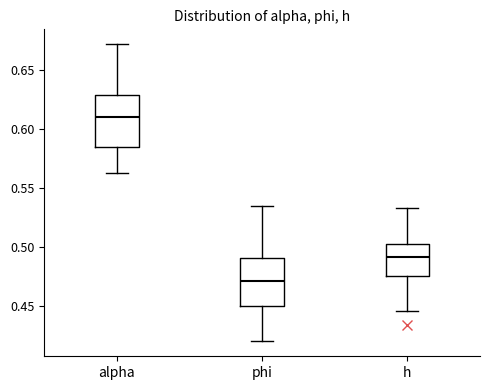

Reading left to right, transcribe this box plot: for each box, give where its median line is, the range the box spans, and where its two whiskers end, as read against the y-axis. The values are not printed on the chart, so give them approximately, as read against the axis.

alpha: median 0.610, box 0.585 to 0.630, whiskers 0.560 to 0.670
phi: median 0.470, box 0.450 to 0.490, whiskers 0.420 to 0.535
h: median 0.490, box 0.475 to 0.500, whiskers 0.445 to 0.535